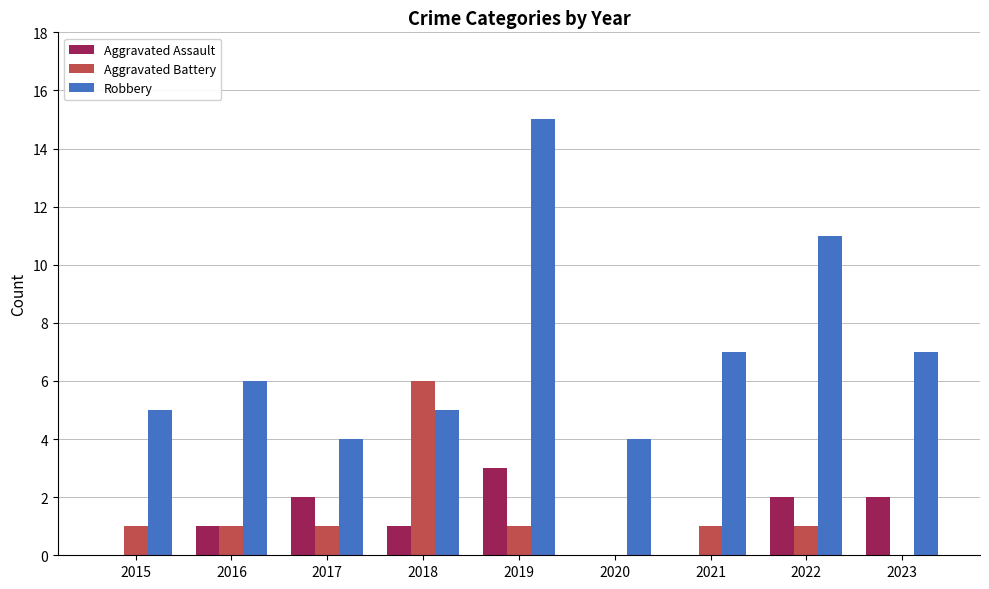

What is the highest value of the Aggravated Battery series?

6